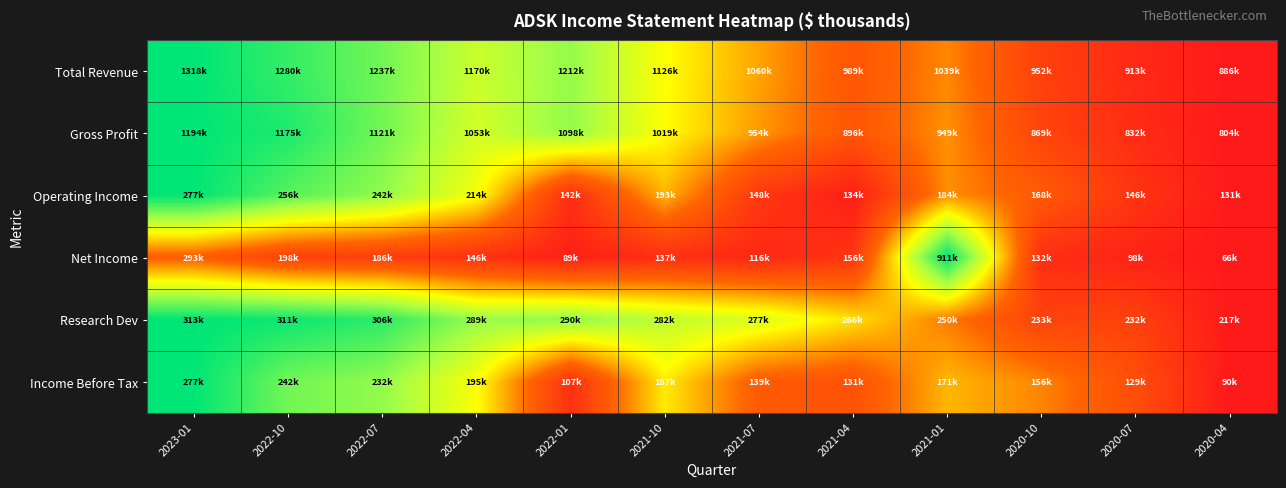

Count the number of categories in the chart.

12